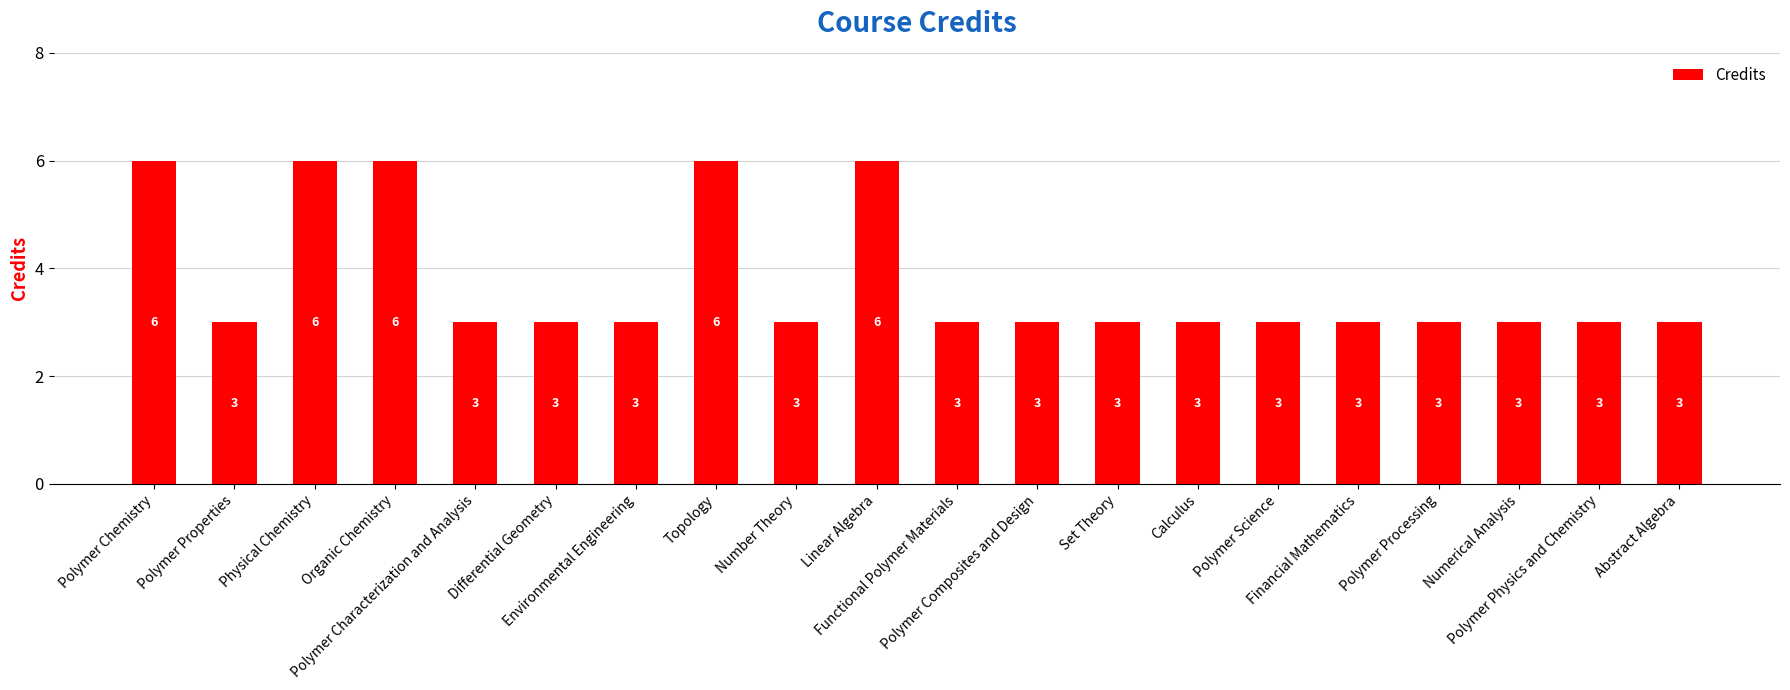

What is the ratio of the value at Organic Chemistry to the value at Polymer Science?

2.0